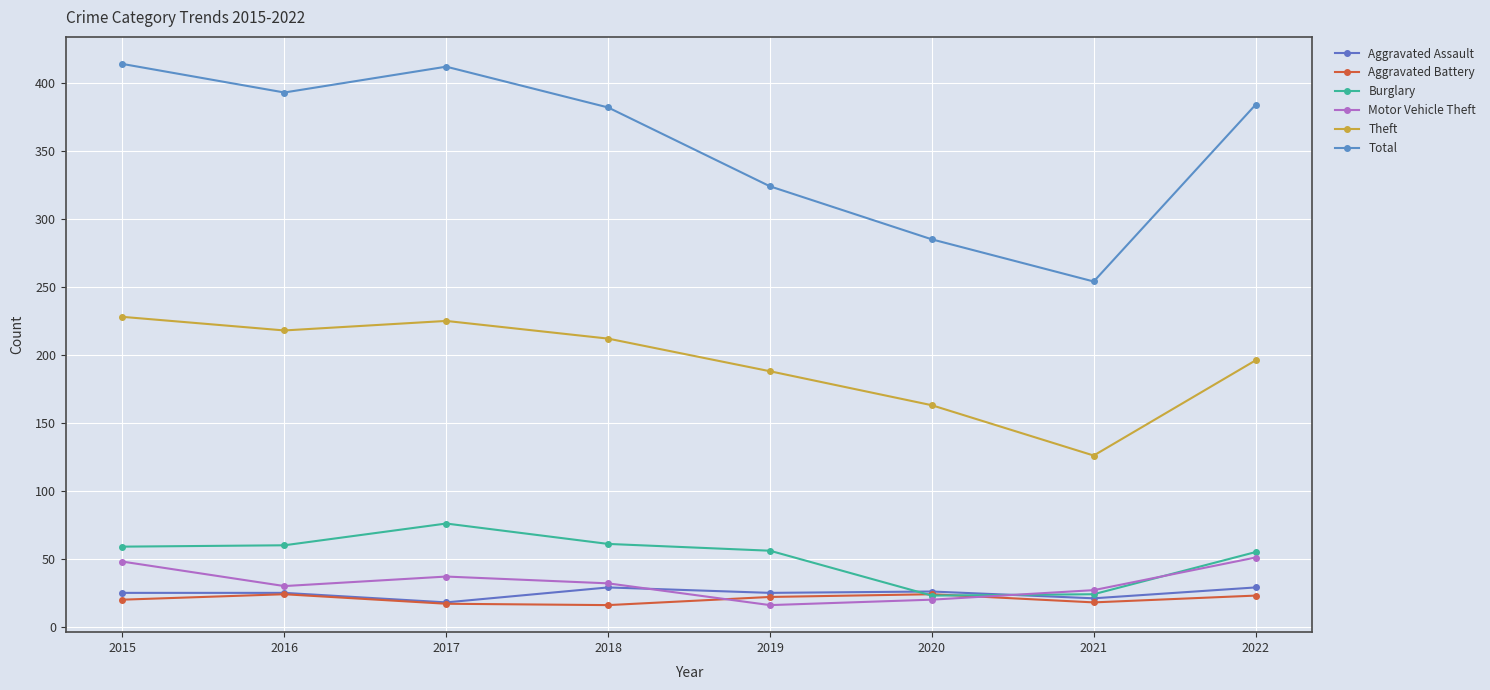

Does the chart have visible grid lines?

Yes